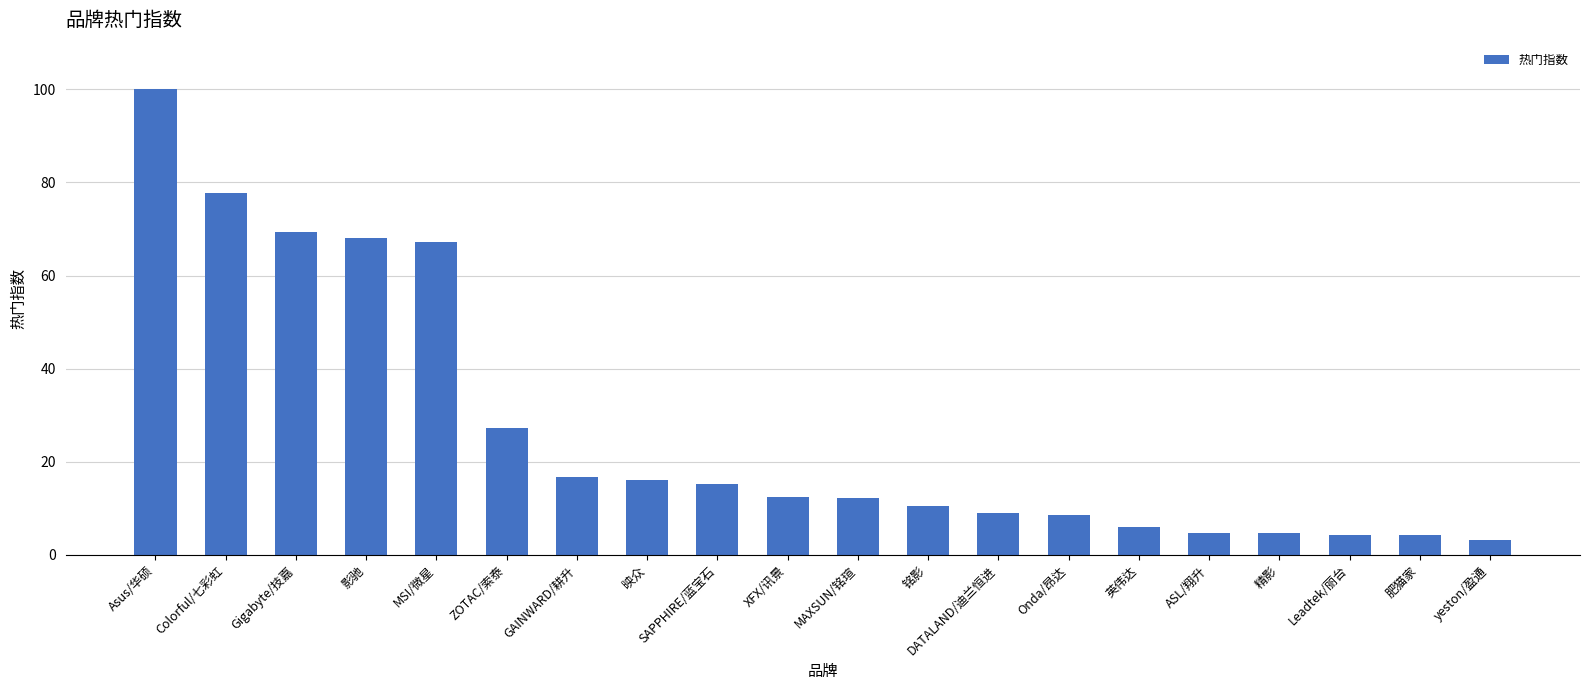

How many data points does each series have?

20